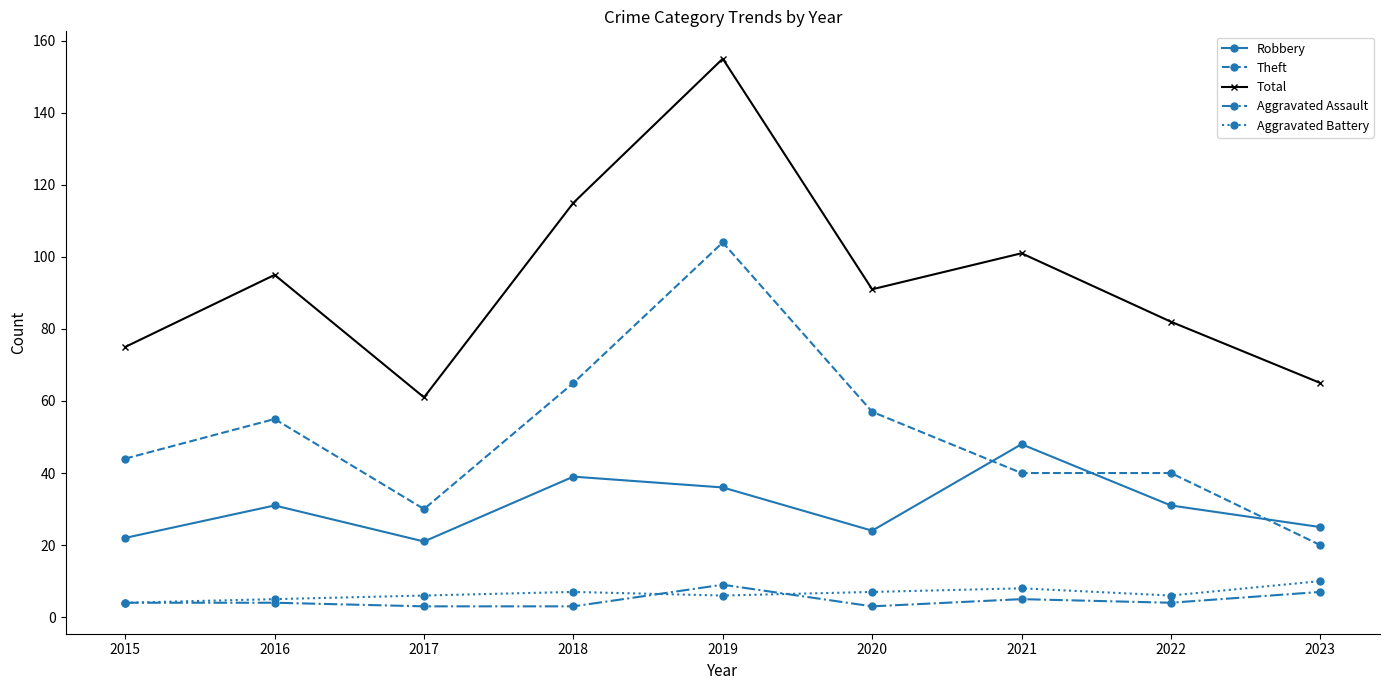

What is the greatest value displayed?

155